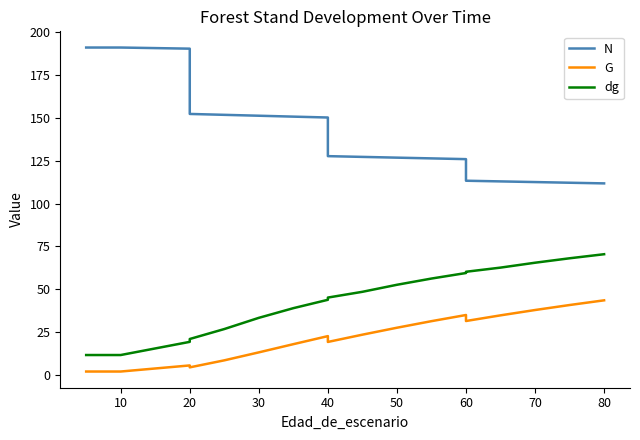

How many lines are shown in the chart?

3